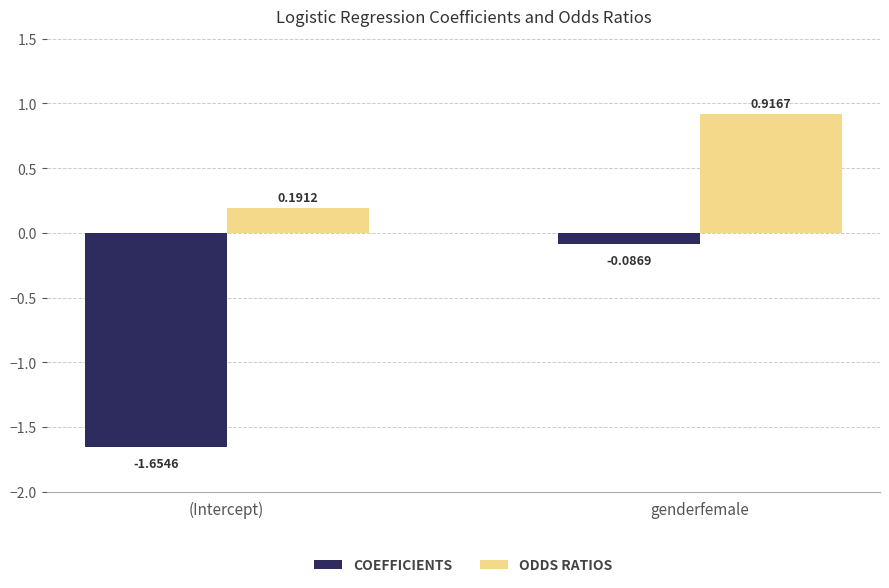

What is the total value across all series at genderfemale?

0.8